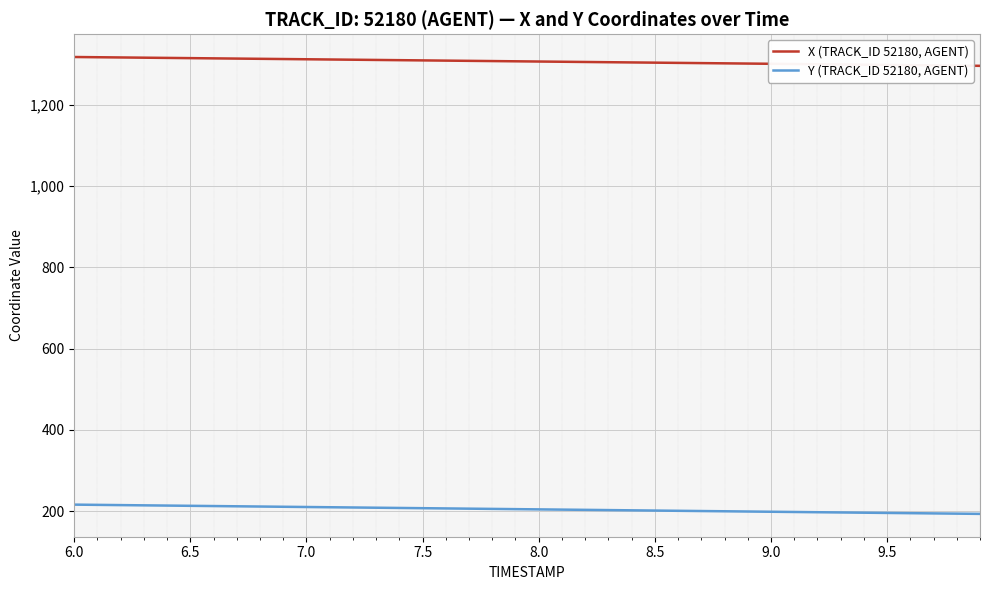

What is the minimum value shown in the chart?

193.1